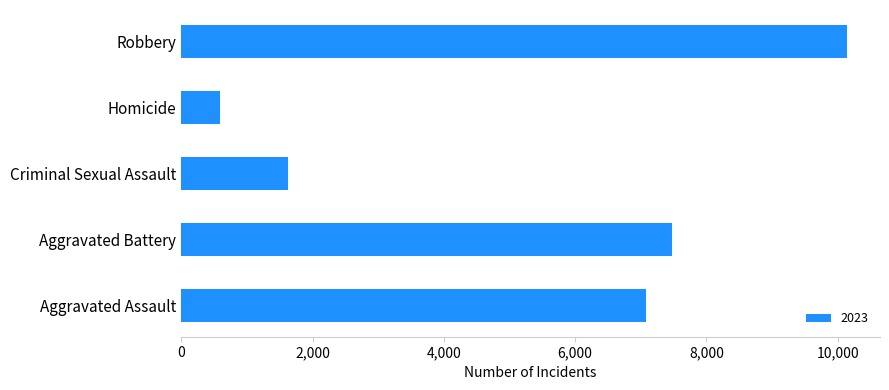

Which label corresponds to the largest value in the chart?

Robbery